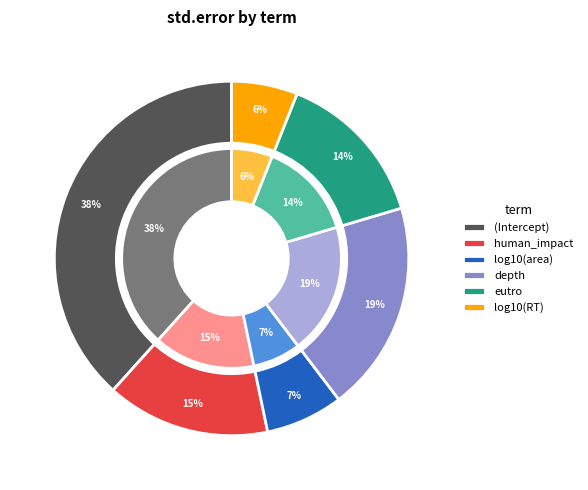

To the nearest percent, what is the difference between the log10(RT) and eutro slice percentages?

8%